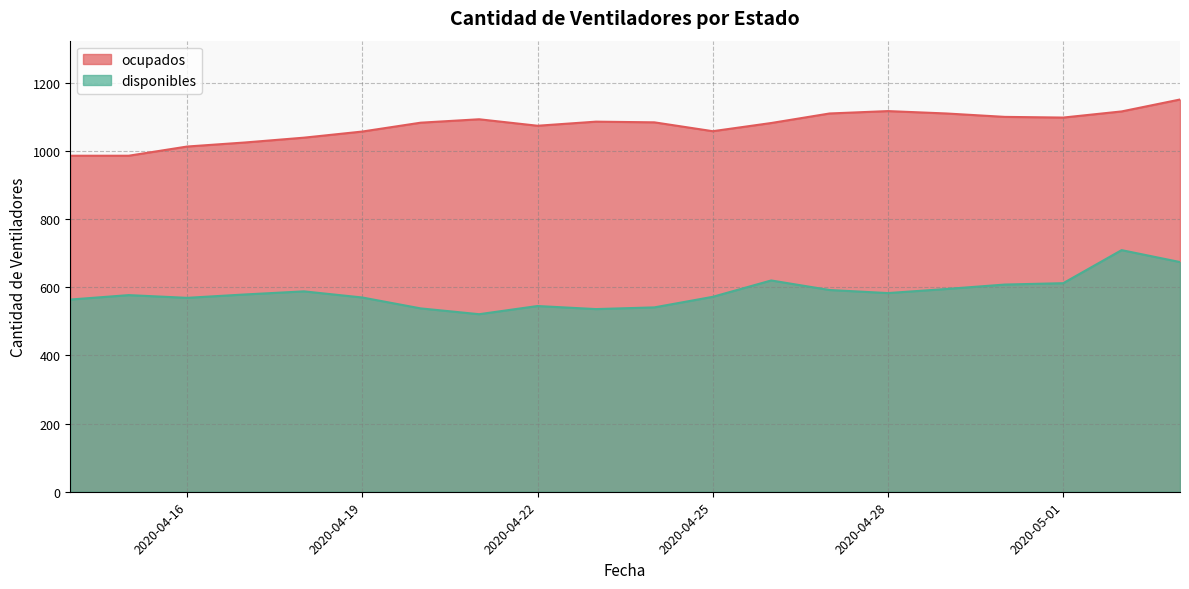

Read the ocupados value at 2020-04-18, to the nearest 50.

1050